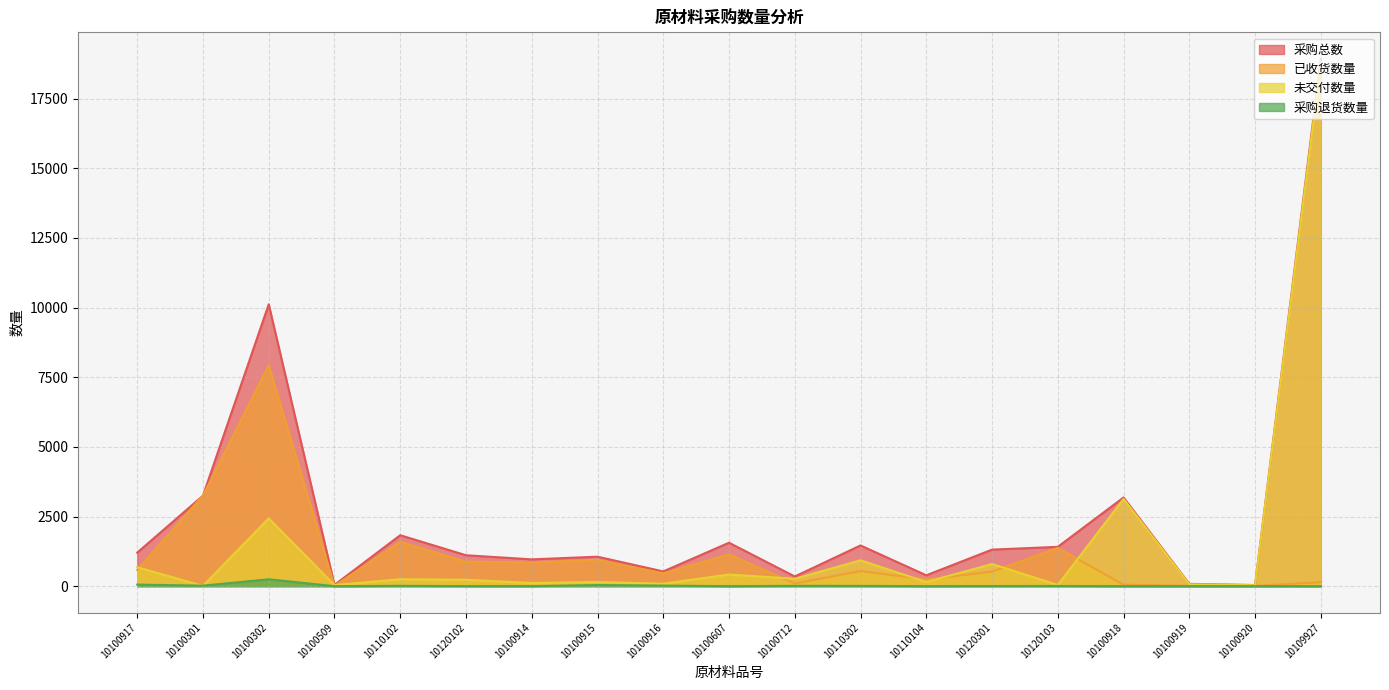

Rank the categories by 已收货数量 value from lowest to highest.

10100509, 10100920, 10100919, 10100918, 10100712, 10109927, 10110104, 10100916, 10120301, 10110302, 10100917, 10100914, 10120102, 10100915, 10100607, 10120103, 10110102, 10100301, 10100302